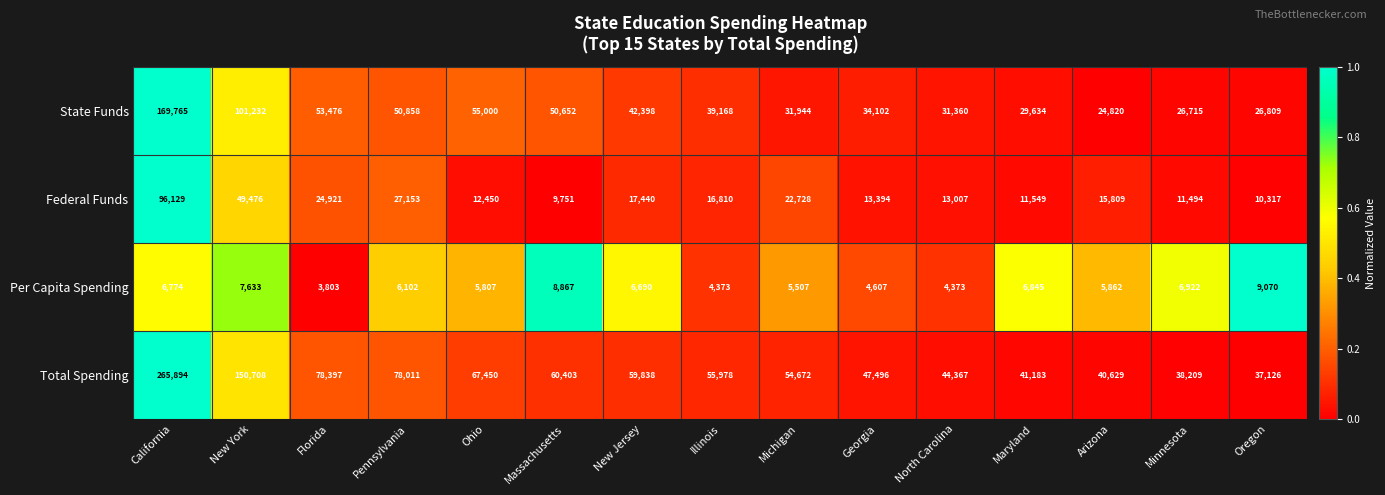

What is the average value of the Per Capita Spending series?

6216